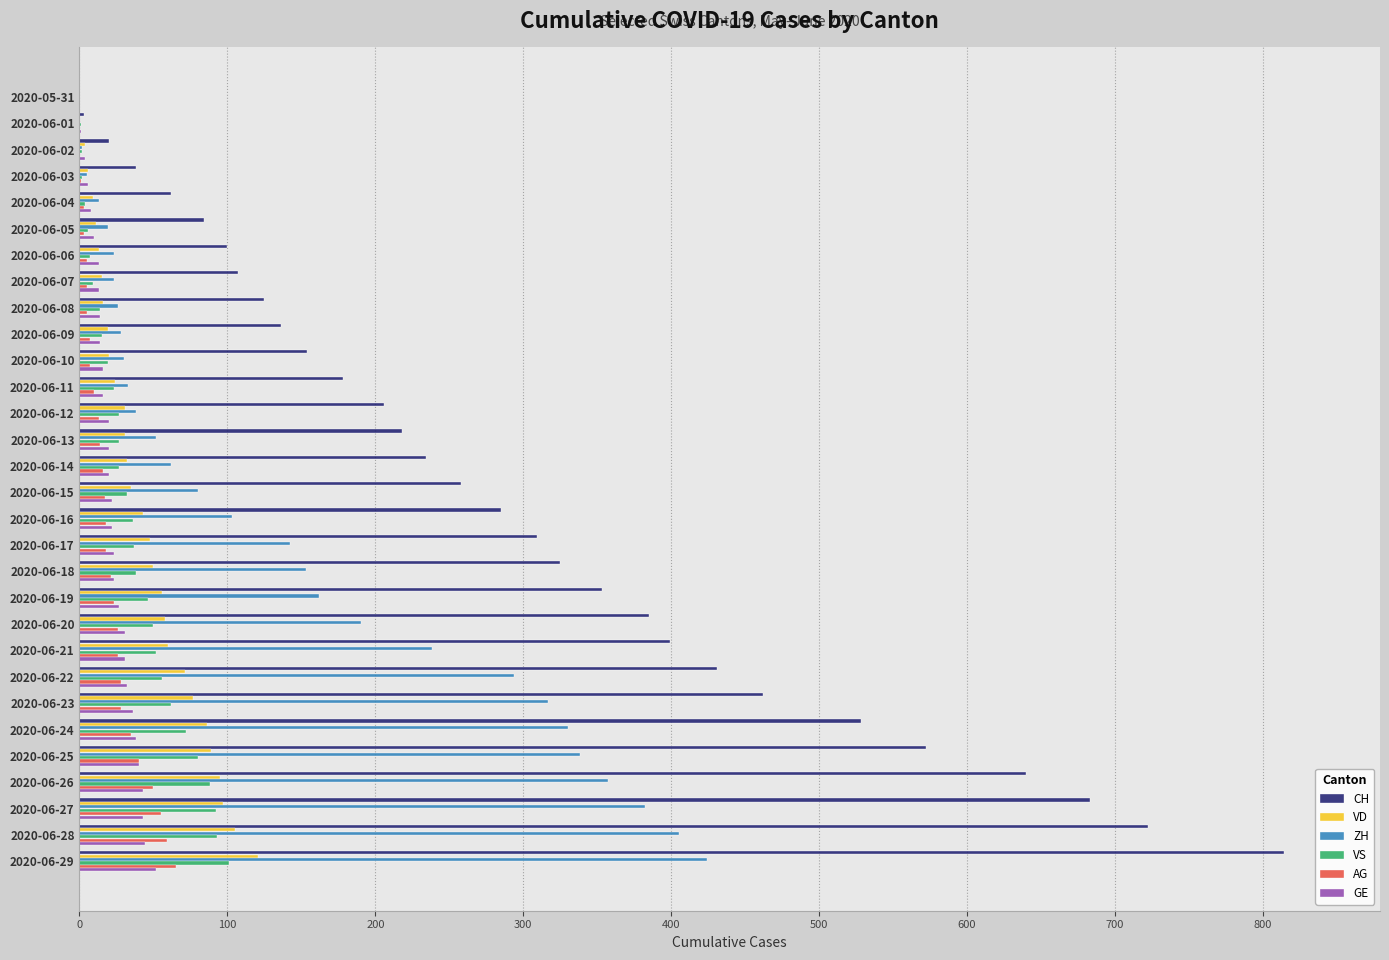

Which series has the widest spread of values?

CH